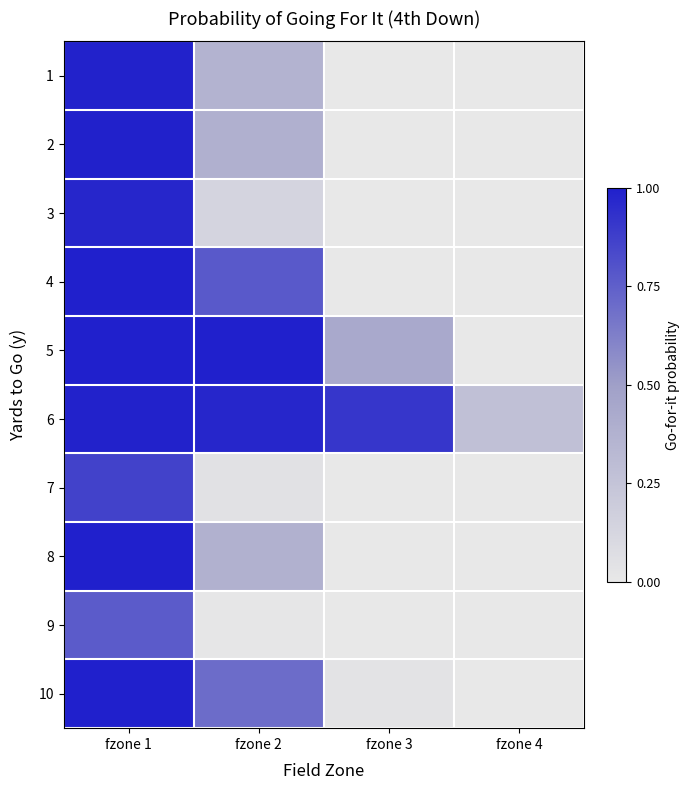

Reading left to right, list all the values displayed in this chart.

1: fzone 1=1.0	fzone 2=0.4	fzone 3=0.0	fzone 4=0.0
2: fzone 1=1.0	fzone 2=0.4	fzone 3=0.0	fzone 4=0.0
3: fzone 1=1.0	fzone 2=0.1	fzone 3=0.0	fzone 4=0.0
4: fzone 1=1.0	fzone 2=0.8	fzone 3=0.0	fzone 4=0.0
5: fzone 1=1.0	fzone 2=1.0	fzone 3=0.4	fzone 4=0.0
6: fzone 1=1.0	fzone 2=1.0	fzone 3=0.9	fzone 4=0.3
7: fzone 1=0.9	fzone 2=0.0	fzone 3=0.0	fzone 4=0.0
8: fzone 1=1.0	fzone 2=0.4	fzone 3=0.0	fzone 4=0.0
9: fzone 1=0.8	fzone 2=0.0	fzone 3=0.0	fzone 4=0.0
10: fzone 1=1.0	fzone 2=0.7	fzone 3=0.0	fzone 4=0.0